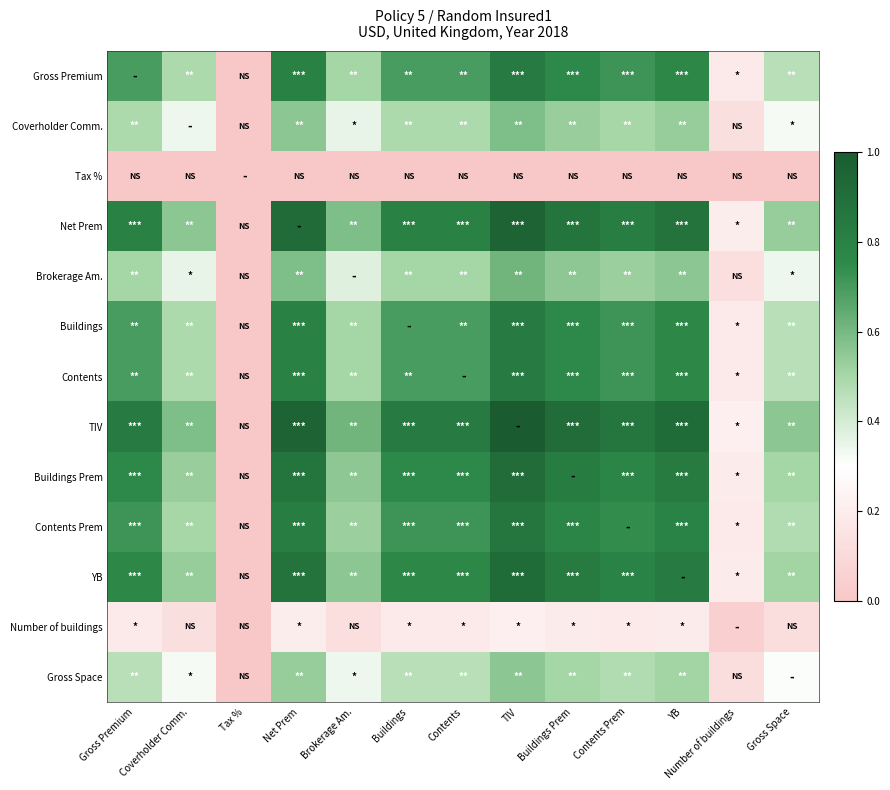

At which category is the sum across all series the highest?

TIV